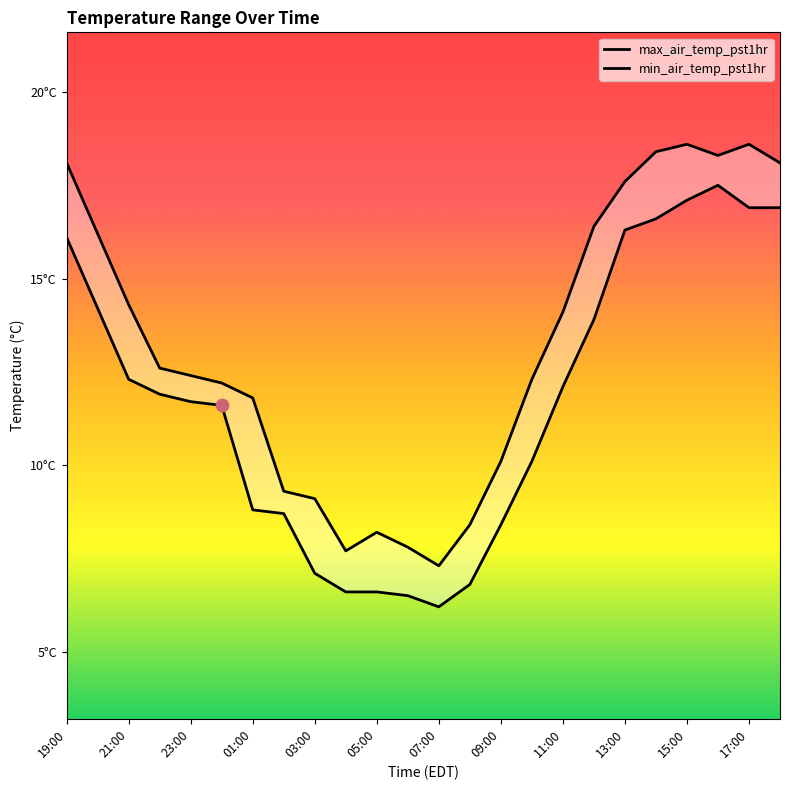

Which series has the largest total across all categories?

max_air_temp_pst1hr